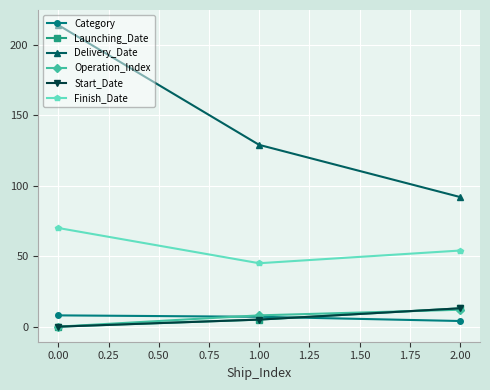

At which label does Finish_Date first exceed 54?

0.00